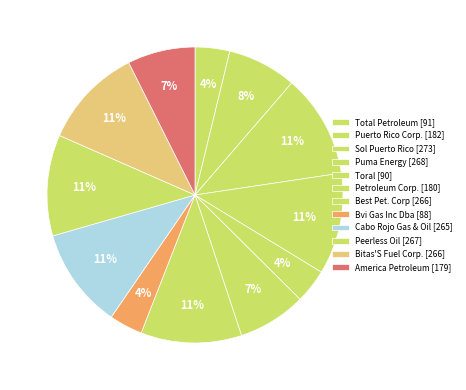

How many slices are in this pie chart?

12